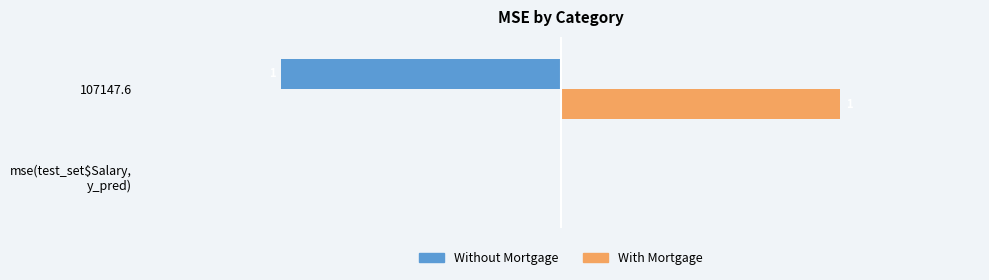

Which series has the largest total across all categories?

With Mortgage